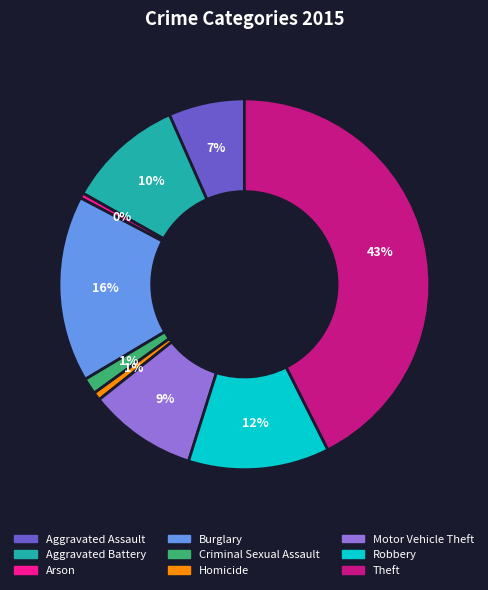

Count the number of slices in the pie.

9